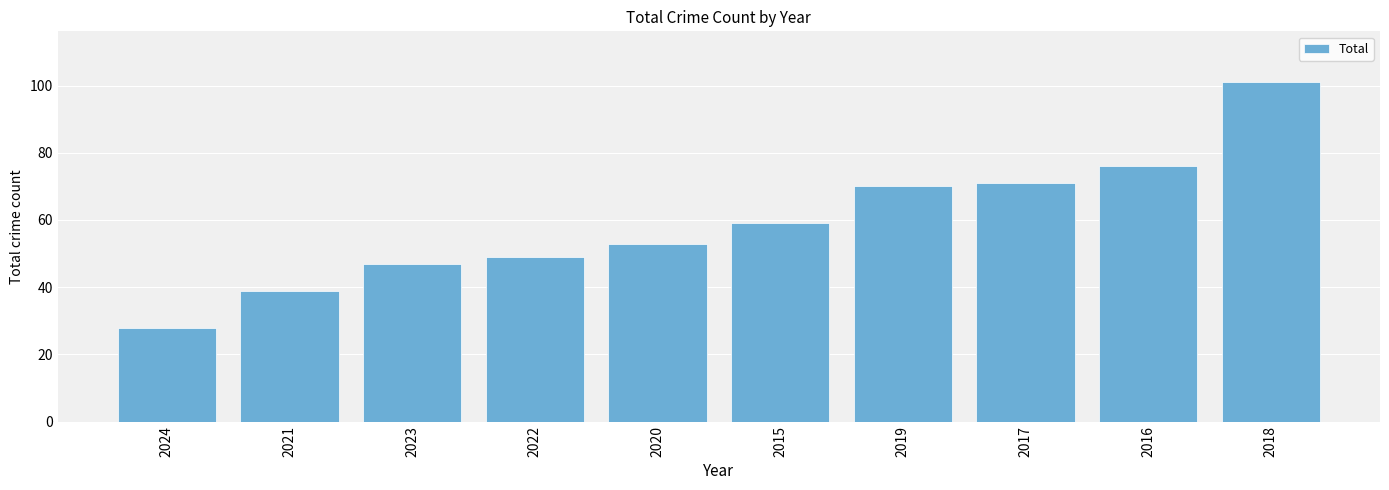

List the labels in order of value, largest first.

2018, 2016, 2017, 2019, 2015, 2020, 2022, 2023, 2021, 2024